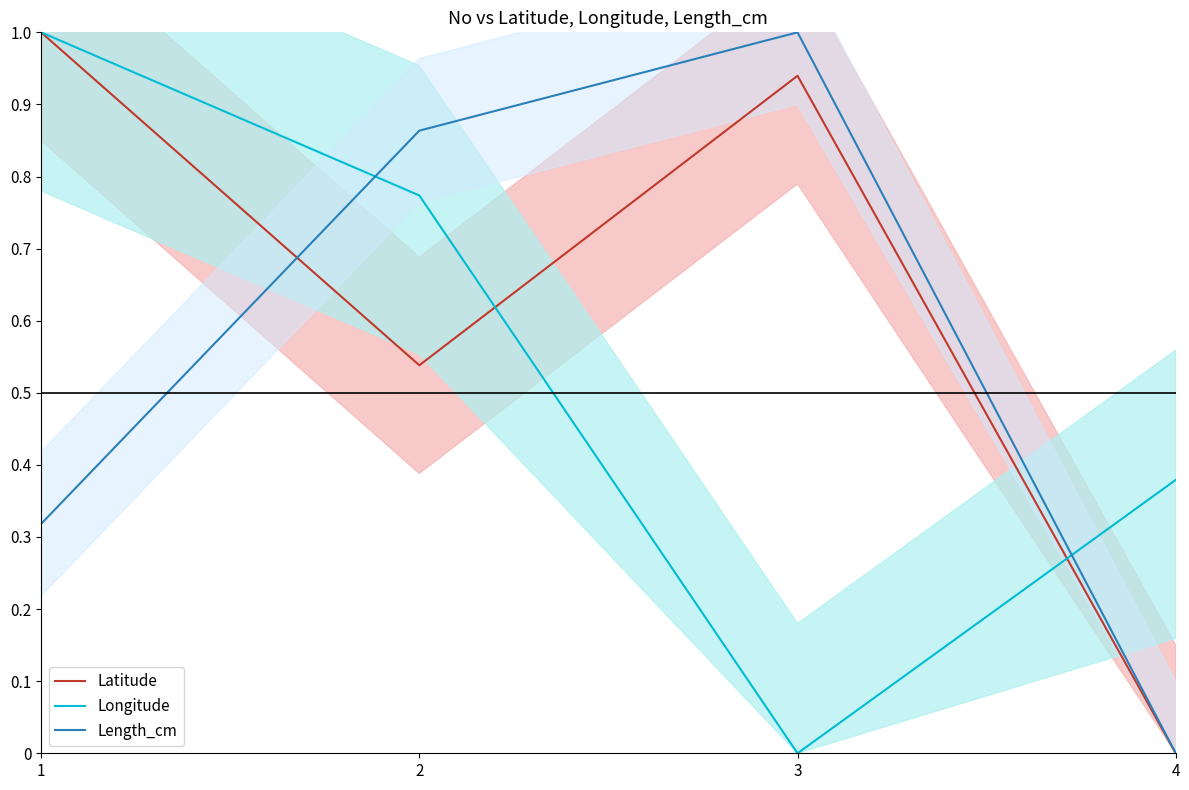

List the series in order of their peak value, highest first.

Latitude, Longitude, Length_cm